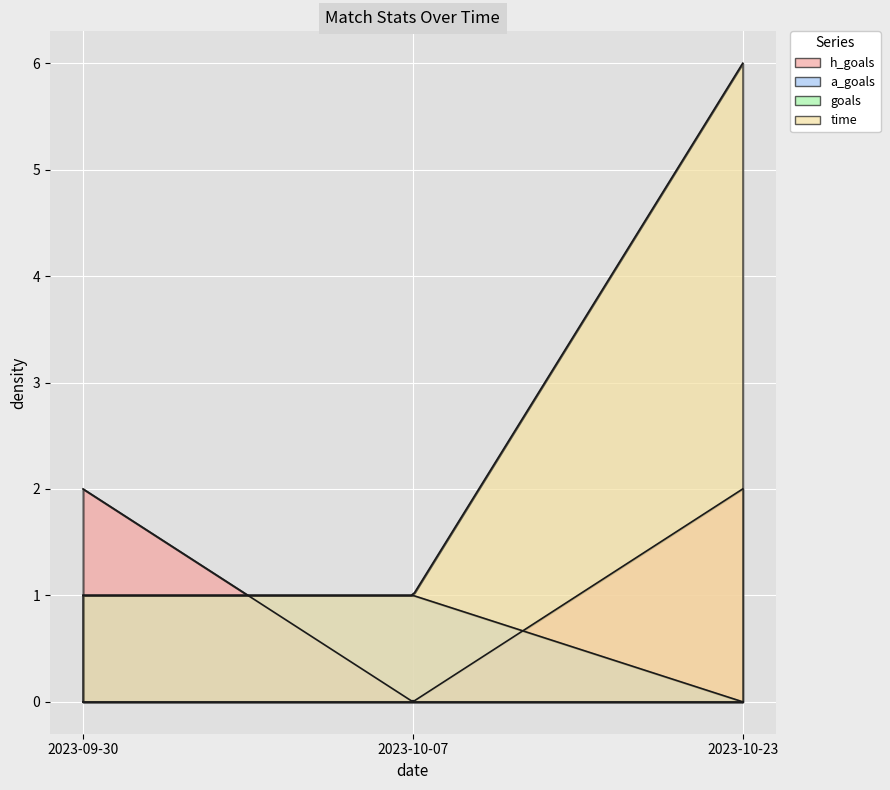

What is the spread (max minus min) of values at 2023-10-07?

1